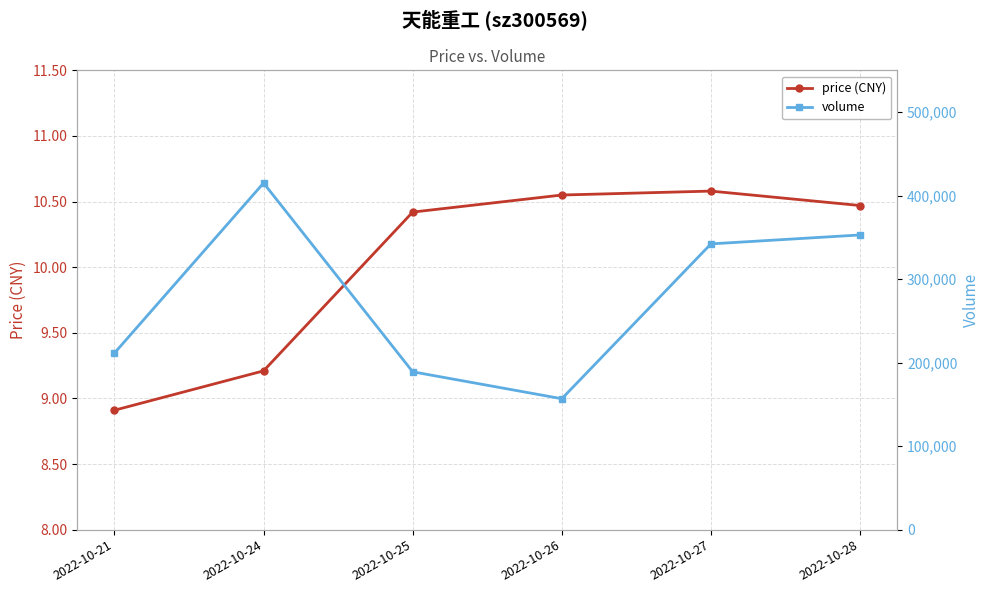

Which series has the largest total across all categories?

volume